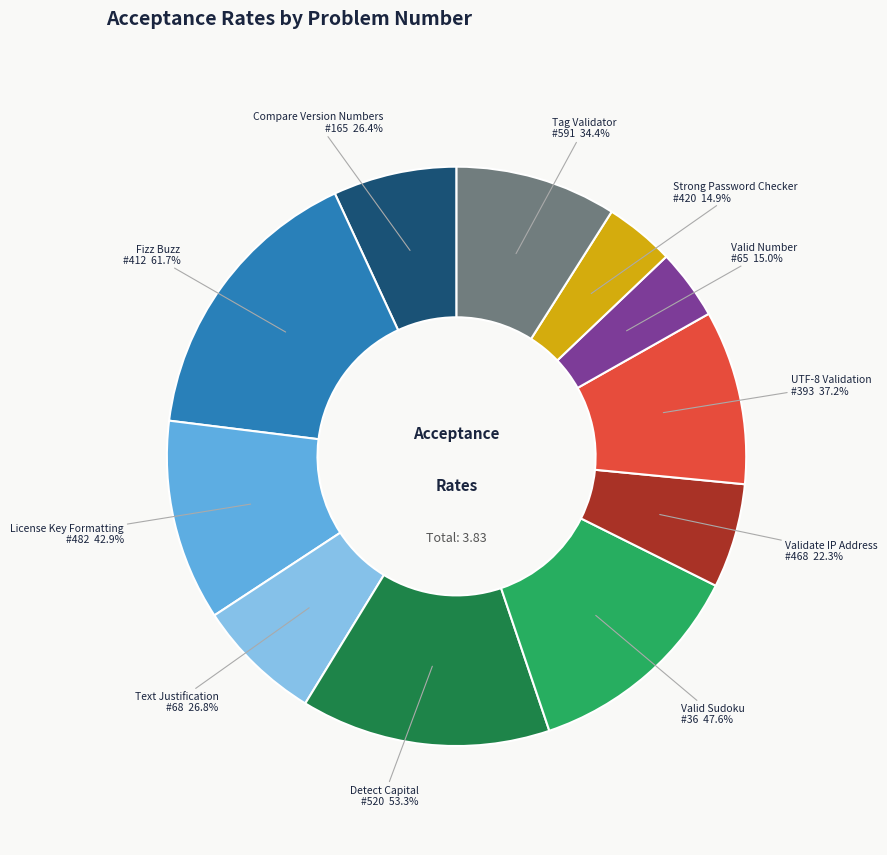

Does any single category account for the majority?

No